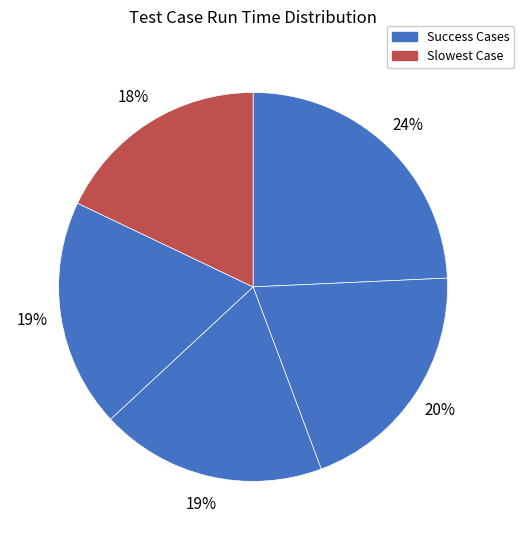

How many segments does this pie chart have?

5